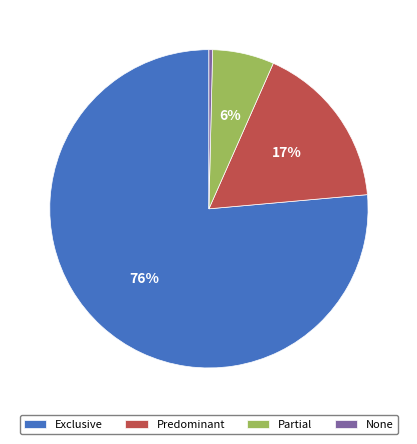

Which slice is the largest?

Exclusive